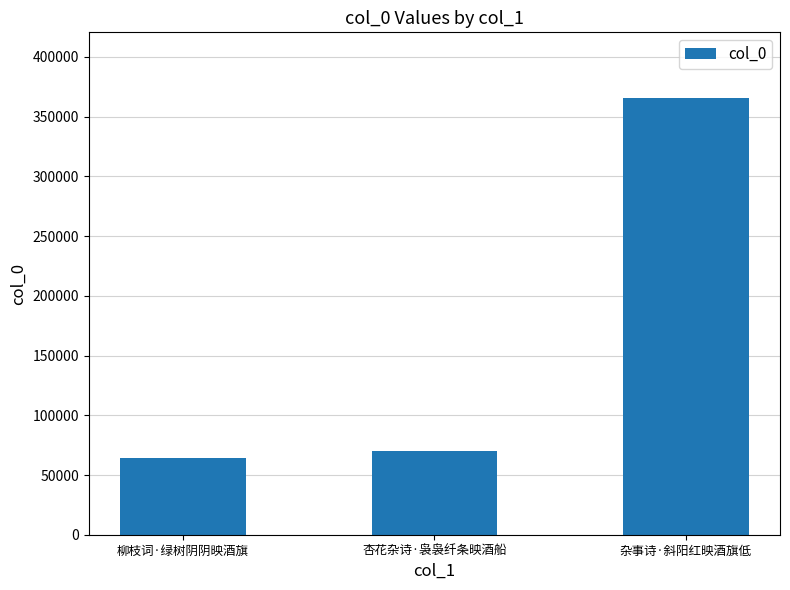

What is the label of the 1st bar from the right?

杂事诗·斜阳红映酒旗低